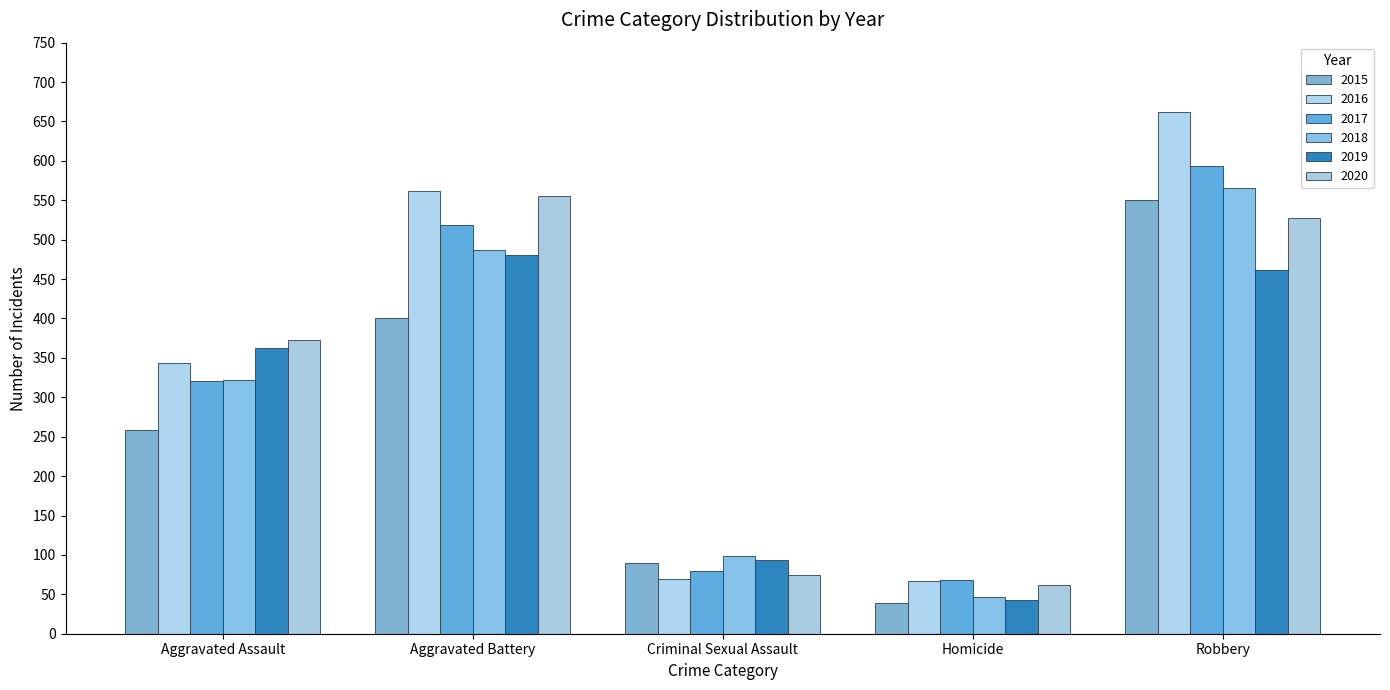

How many data points does each series have?

5